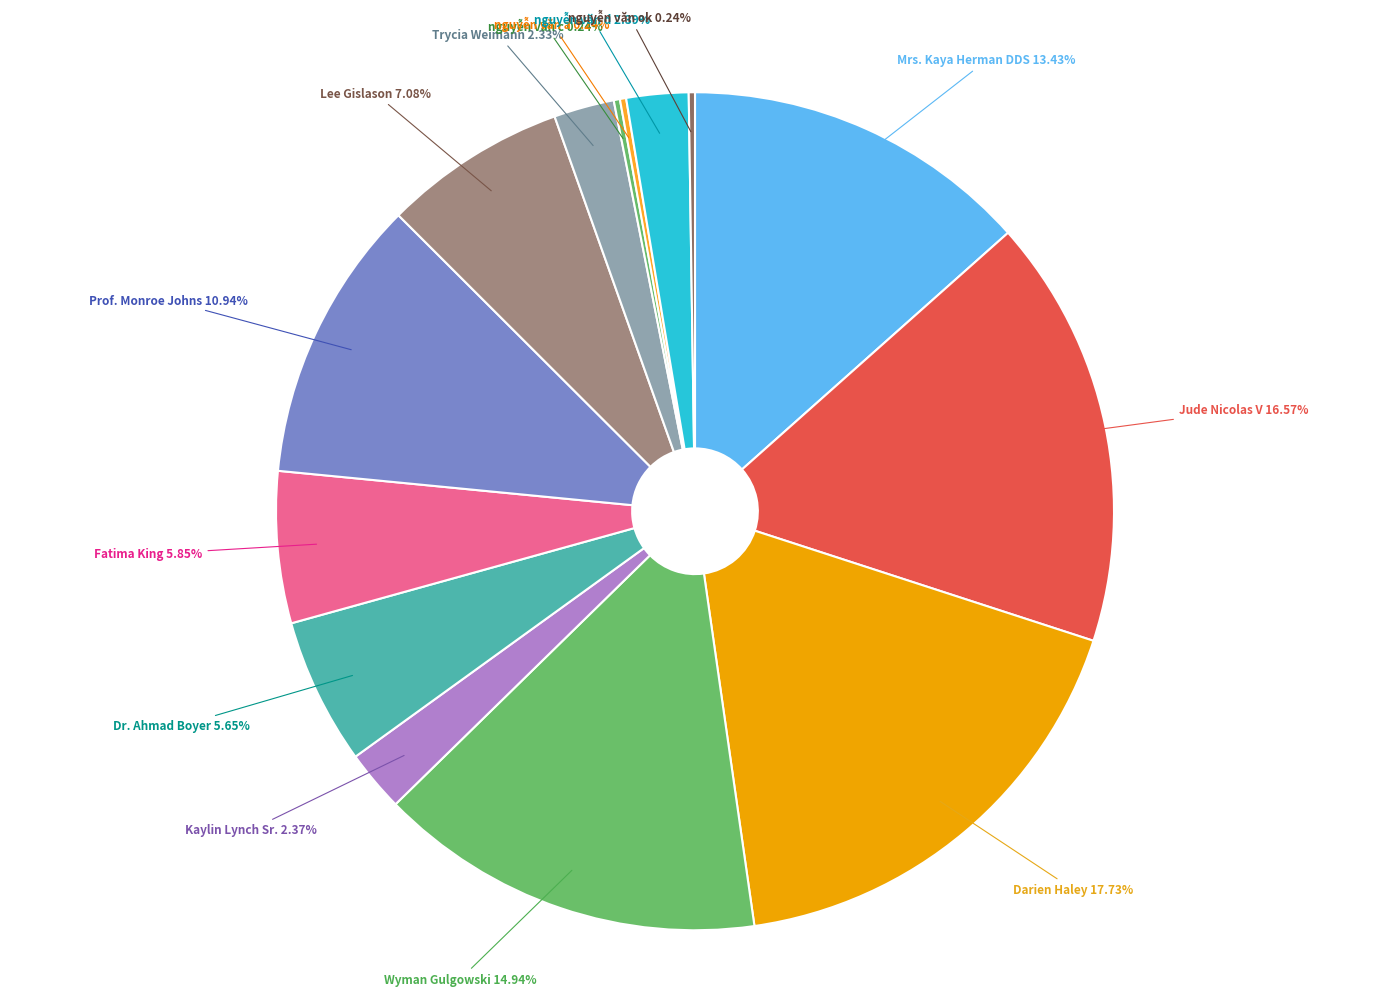

How many slices are in this pie chart?

14